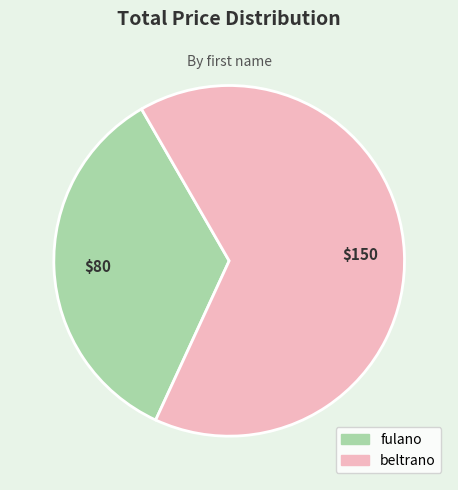

Is it true that fulano is 25% of the pie?

False